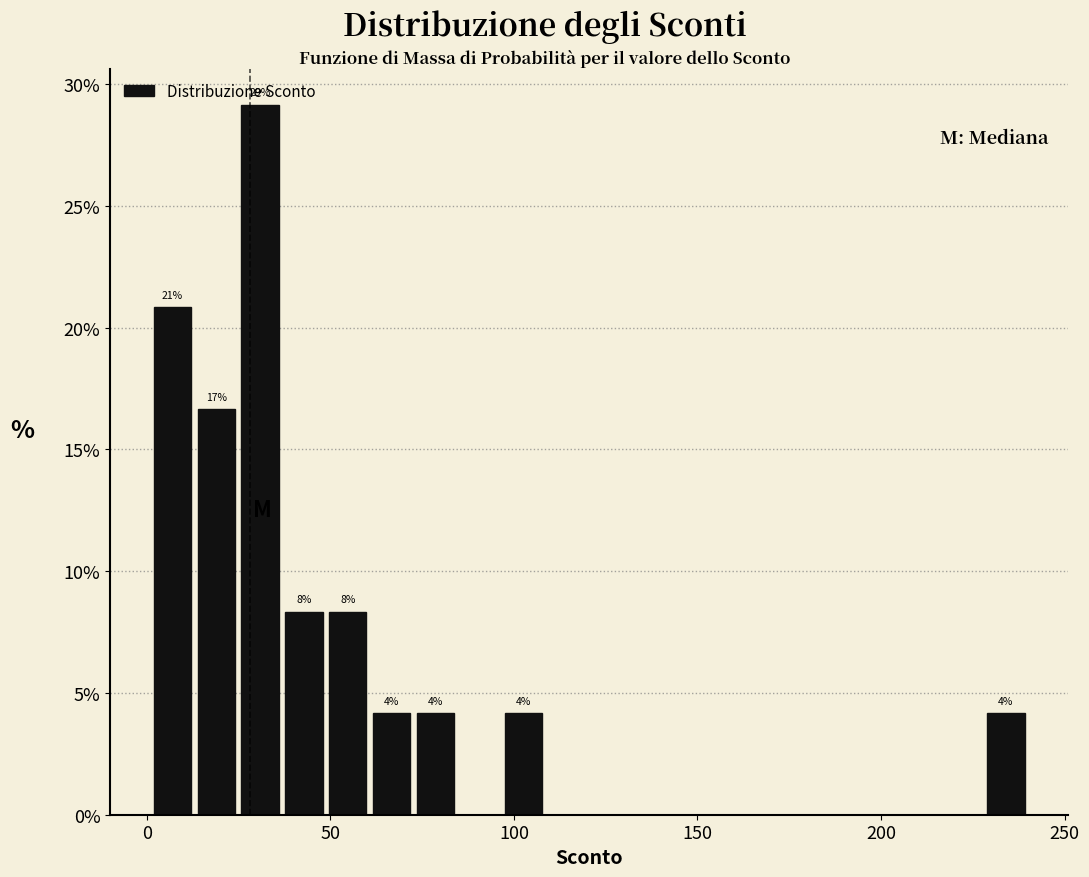

Around what value on the x-axis is the tallest bar? Give the approximate position of its centre, as read against the axis.

30